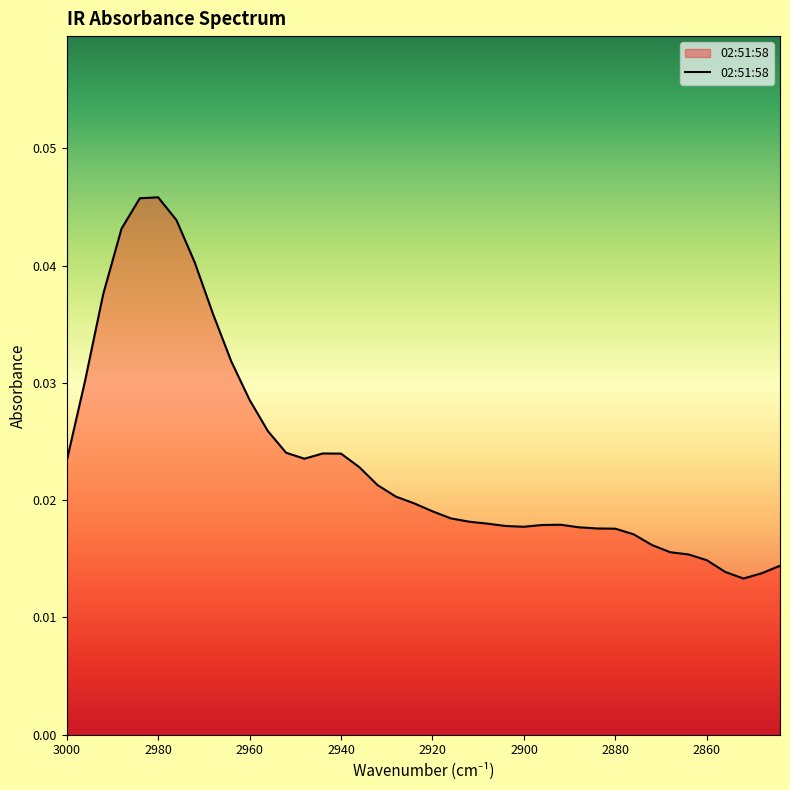

How many points are lower than both their immediate neighbors (excluding endpoints)?

3